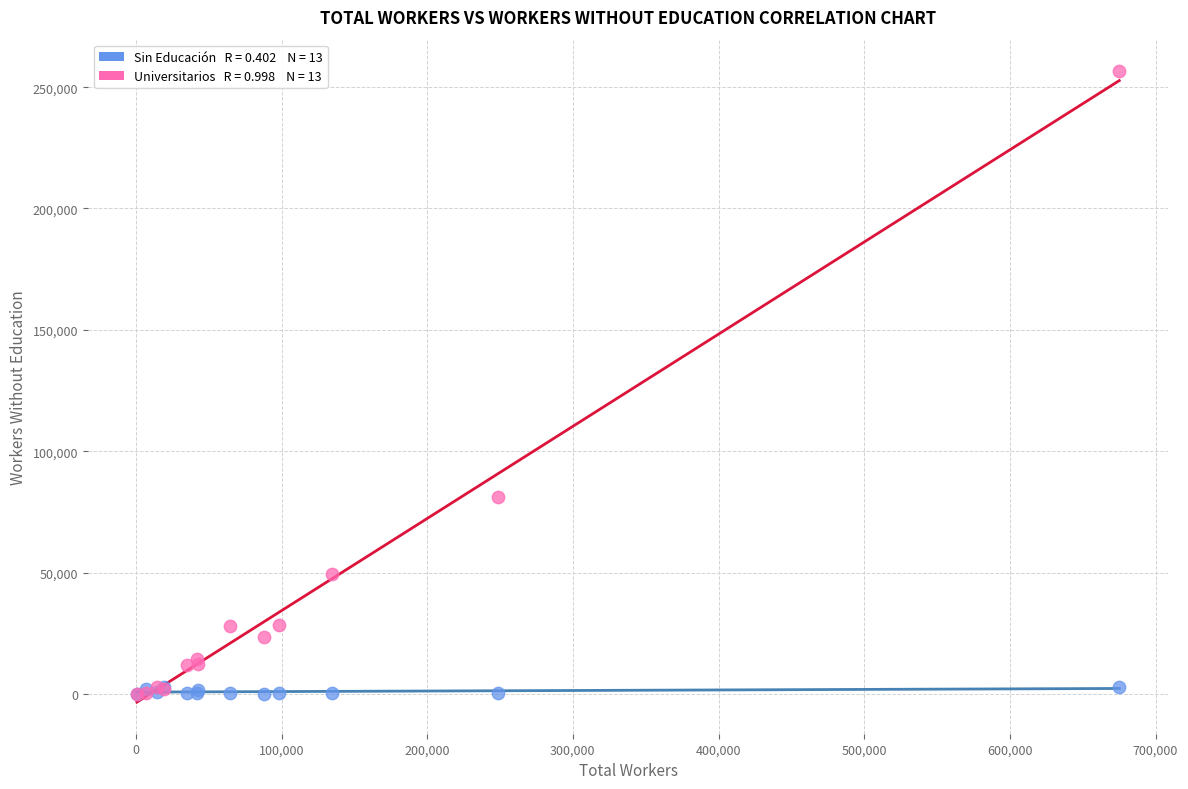

Across all series, what Y value is closest to 128320?

81122